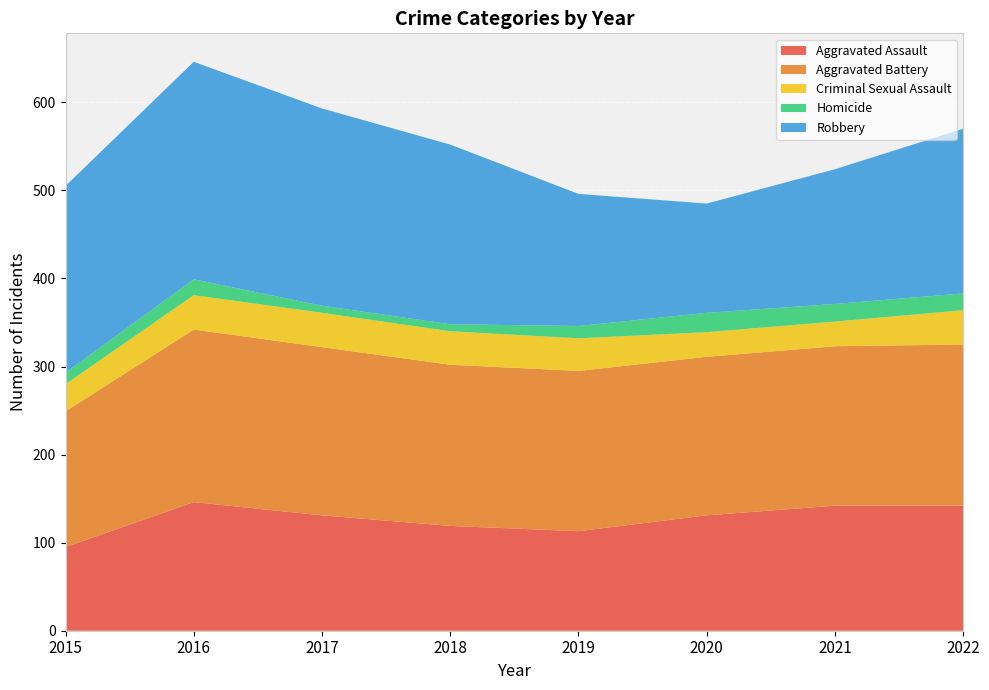

Reading left to right, transcribe all the data shown in this chart.

Aggravated Assault: 2015=95	2016=146	2017=131	2018=119	2019=113	2020=131	2021=142	2022=142
Aggravated Battery: 2015=154	2016=196	2017=191	2018=183	2019=182	2020=180	2021=181	2022=183
Criminal Sexual Assault: 2015=31	2016=39	2017=39	2018=38	2019=37	2020=28	2021=28	2022=39
Homicide: 2015=13	2016=18	2017=8	2018=8	2019=14	2020=22	2021=20	2022=19
Robbery: 2015=212	2016=247	2017=224	2018=204	2019=150	2020=124	2021=153	2022=187